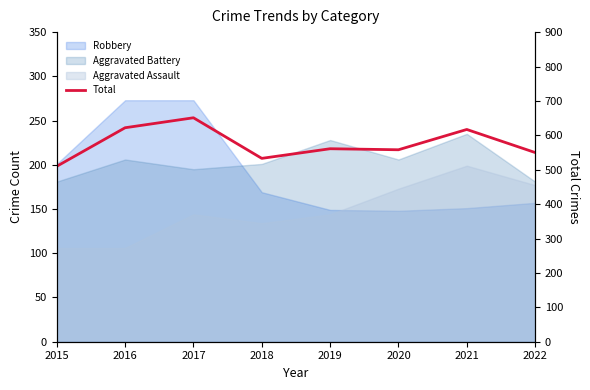

At which label is the value closest to 580?

2019